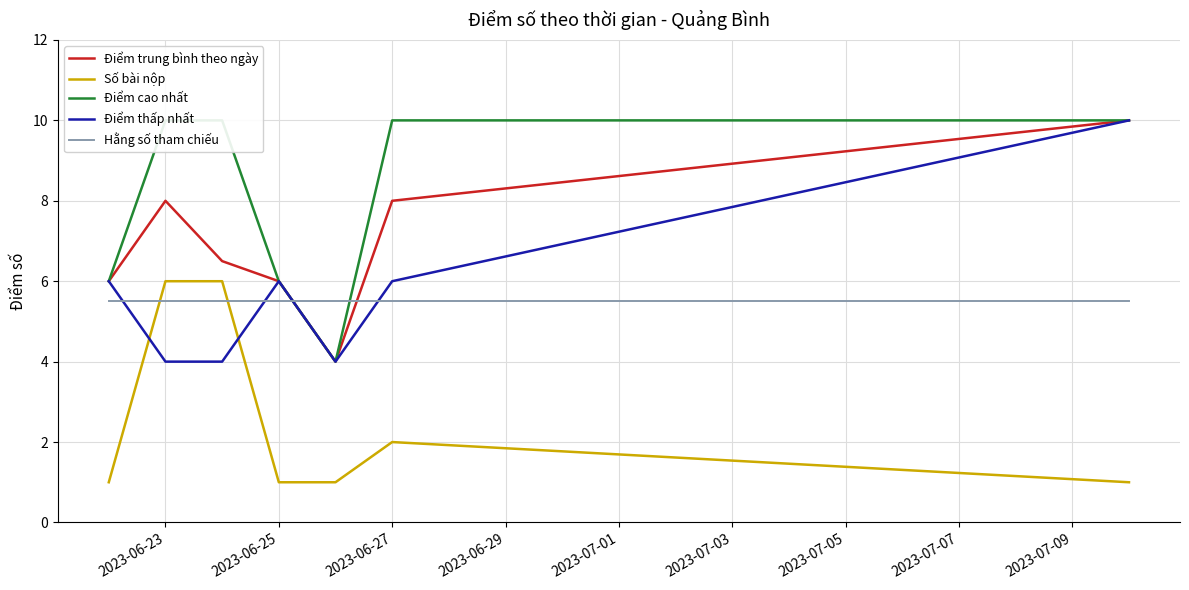

Reading right to left, what are all the values shown in this chart?

Điểm trung bình theo ngày: 10.0	8.0	4.0	6.0	6.5	8.0	6.0
Số bài nộp: 1.0	2.0	1.0	1.0	6.0	6.0	1.0
Điểm cao nhất: 10.0	10.0	4.0	6.0	10.0	10.0	6.0
Điểm thấp nhất: 10.0	6.0	4.0	6.0	4.0	4.0	6.0
Hằng số tham chiếu: 5.5	5.5	5.5	5.5	5.5	5.5	5.5